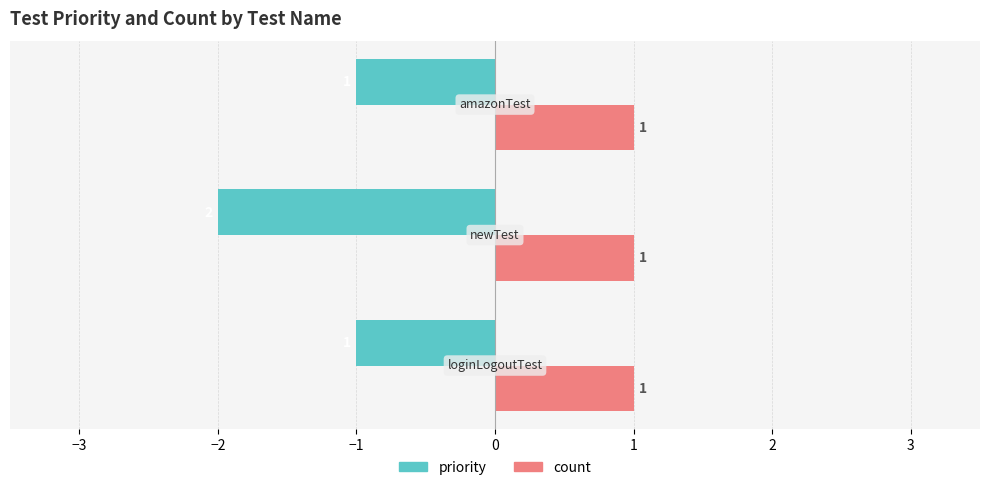

Rank the series by their average value, from lowest to highest.

priority, count